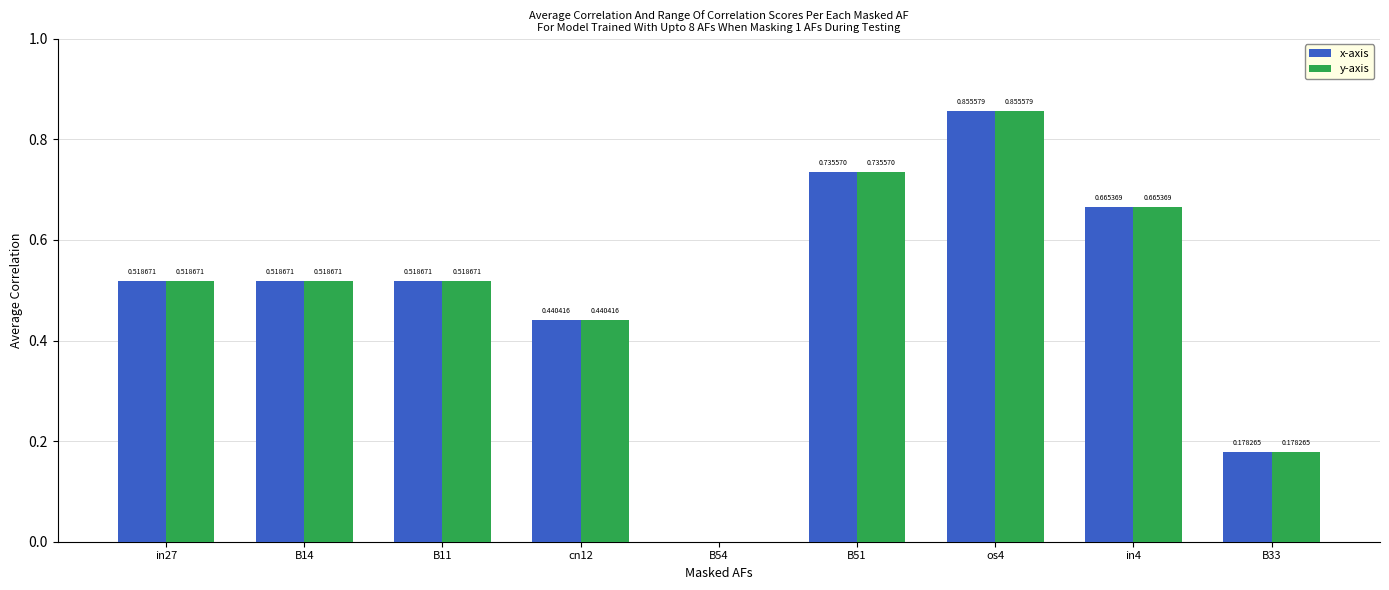

What is the total value across all series at in4?

1.3